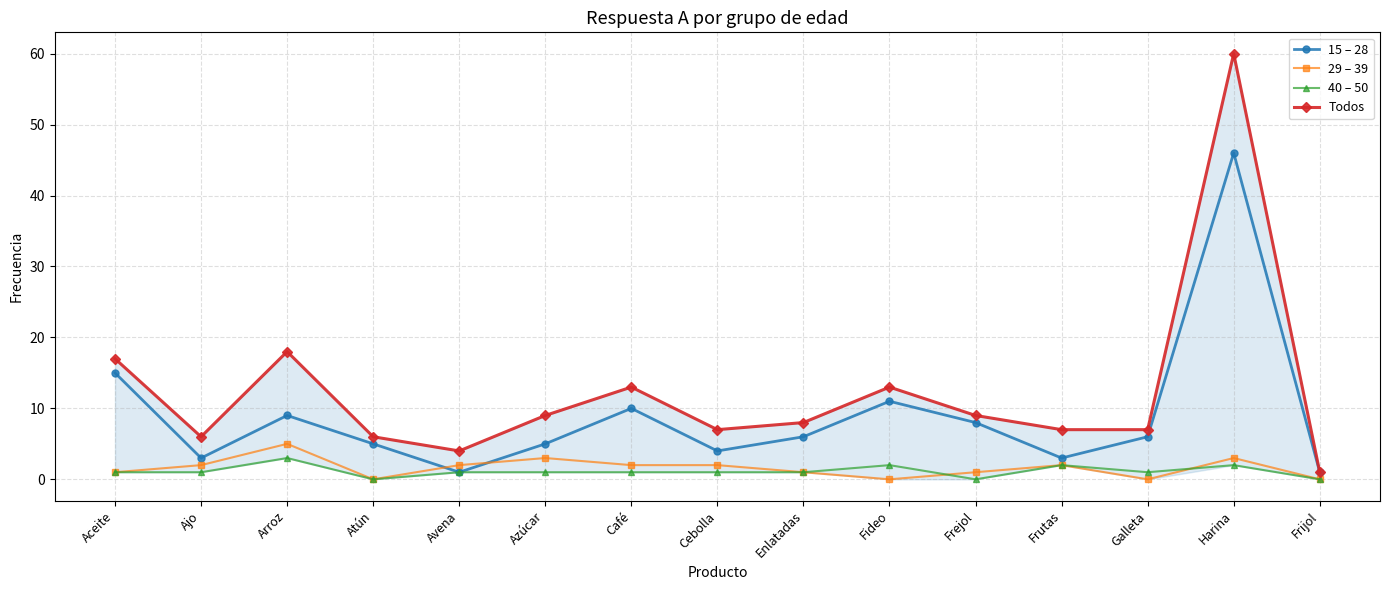

Where is the first local maximum for 40 – 50?

Arroz